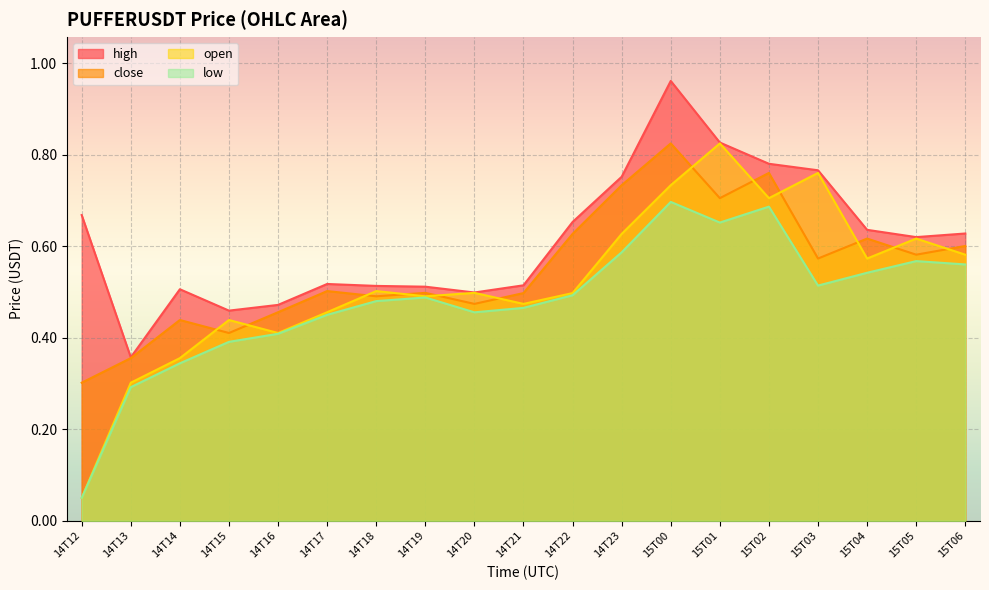

Which series changed the most between 14T16 and 15T06?

open